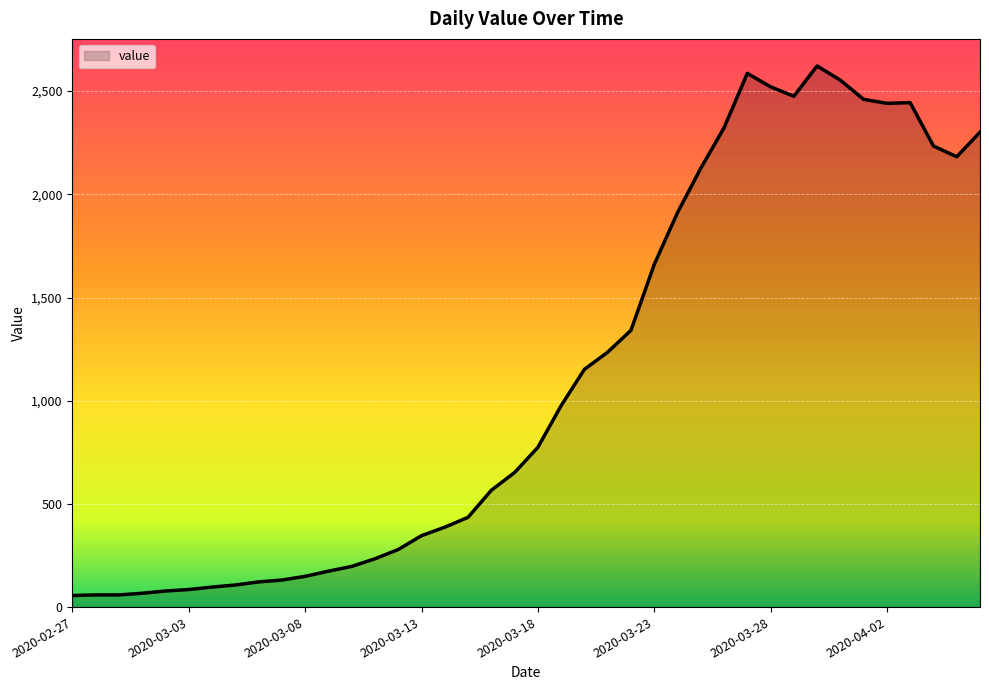

What is the smallest value displayed?

56